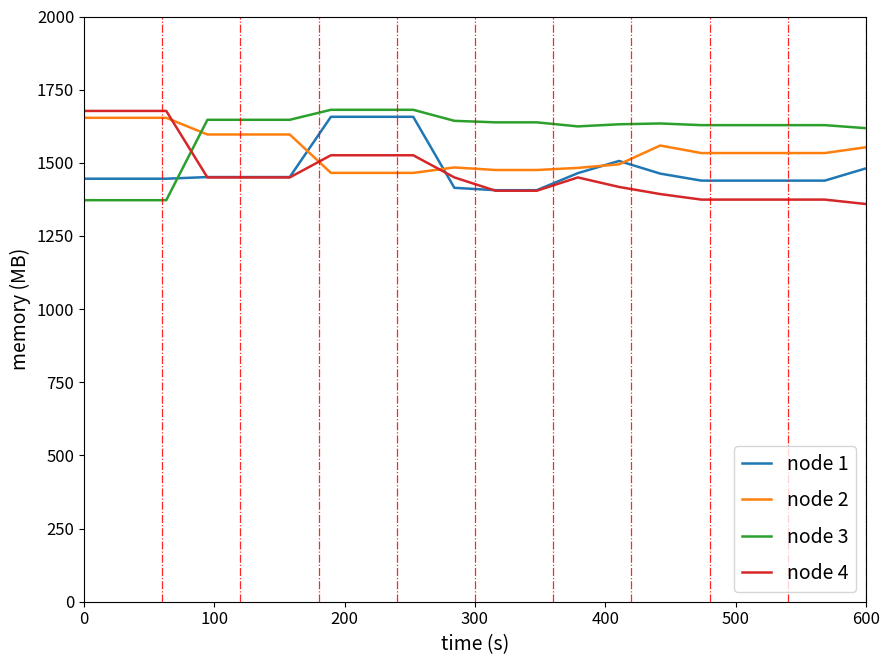

What is the lowest value of the node 3 series?

1372.2